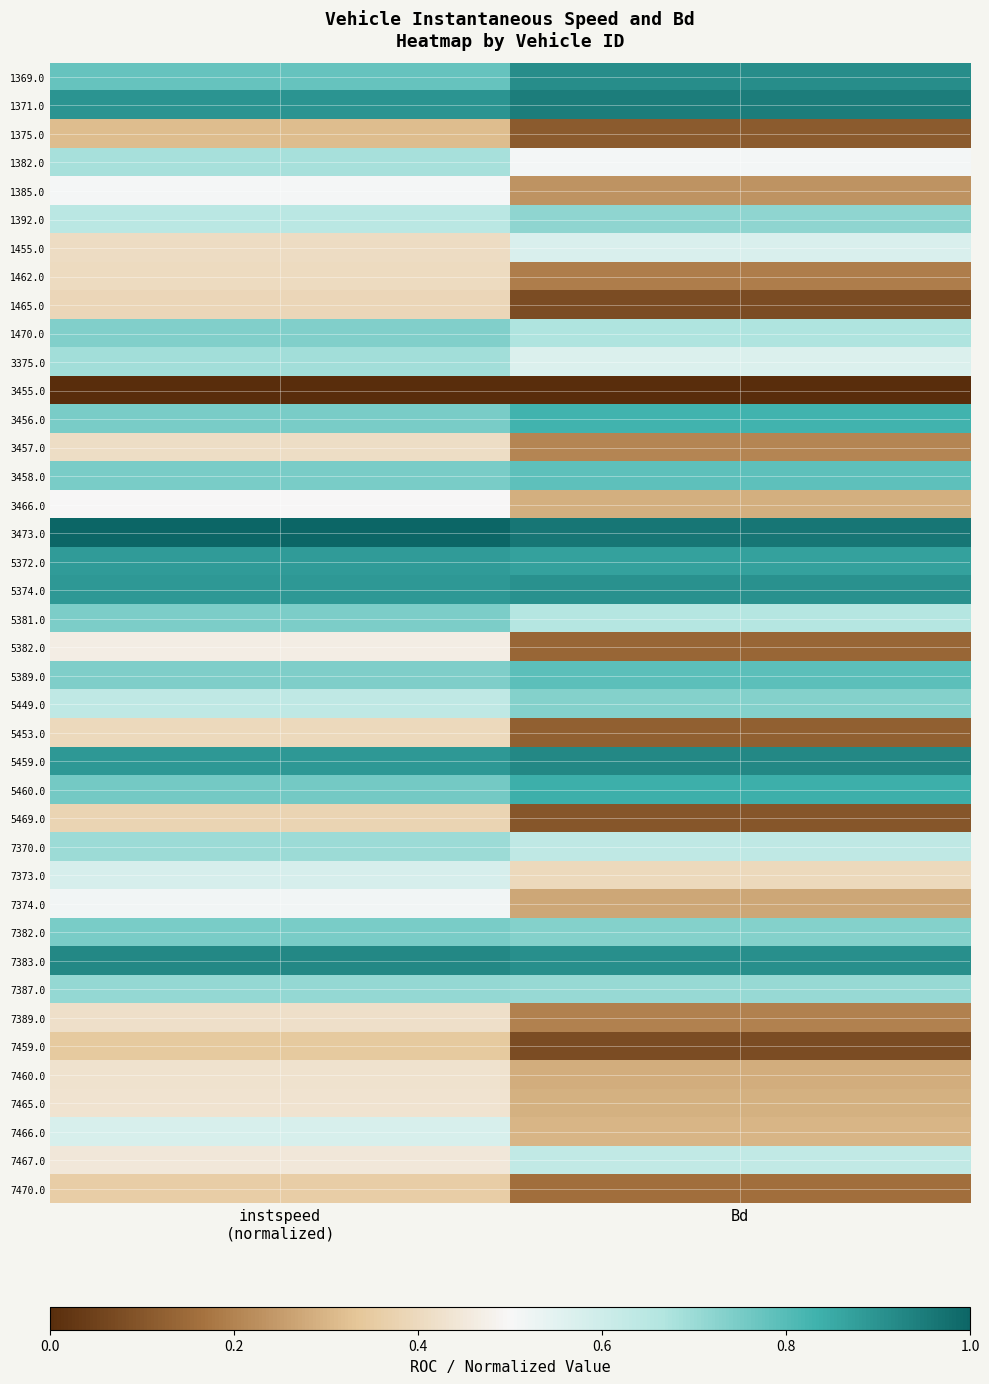

At which category is the sum across all series the highest?

instspeed
(normalized)